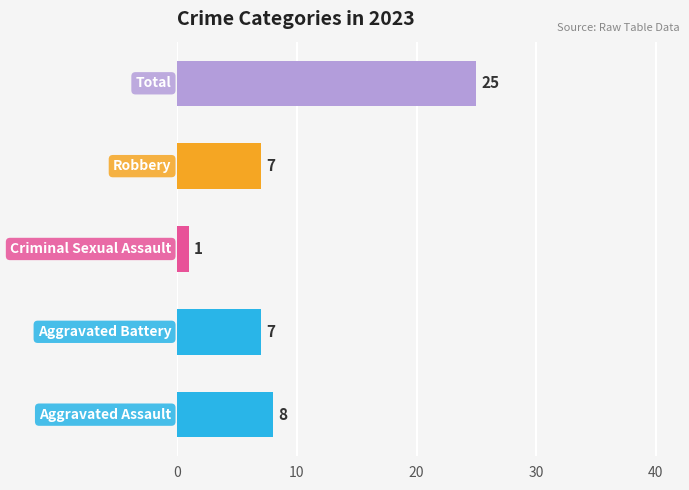

What is the difference between the maximum and minimum values?

24